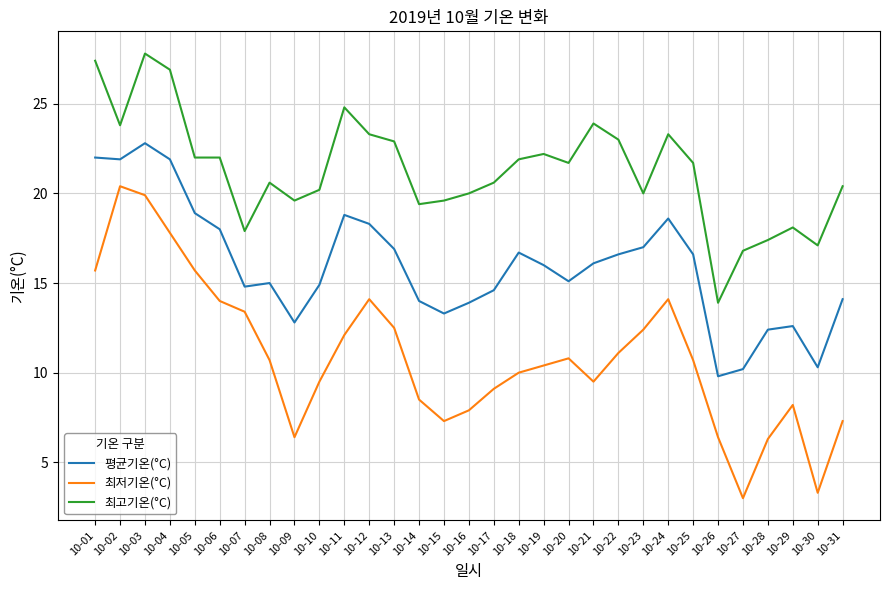

Rank the series by their average value, from lowest to highest.

최저기온(°C), 평균기온(°C), 최고기온(°C)